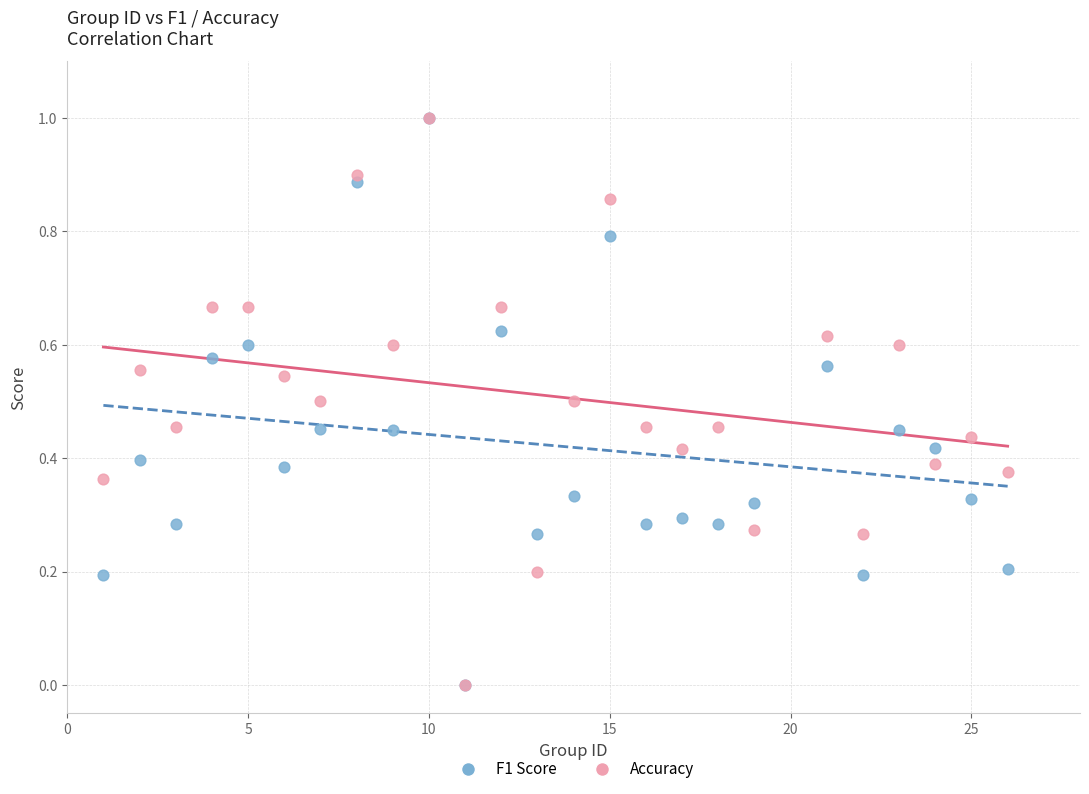

What are all the series names shown in the legend?

F1 Score, Accuracy